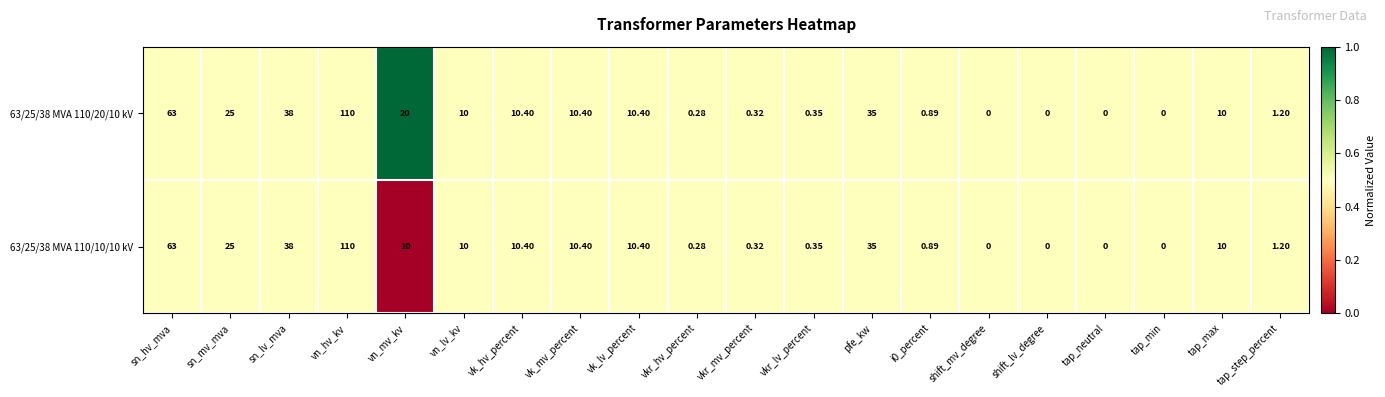

Is the value of 63/25/38 MVA 110/20/10 kV at vn_lv_kv greater than the value of 63/25/38 MVA 110/10/10 kV at vk_hv_percent?

No